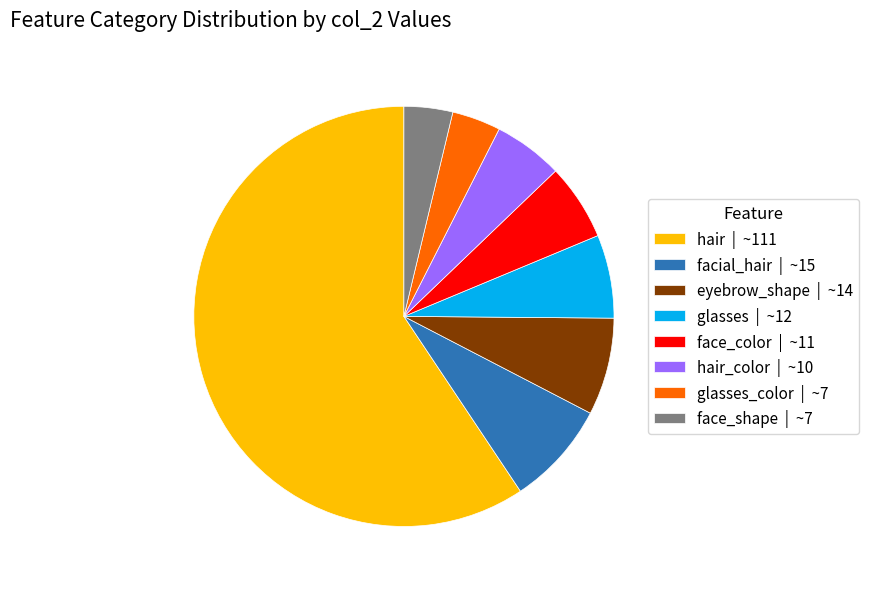

Which slice is the largest?

hair | ~111